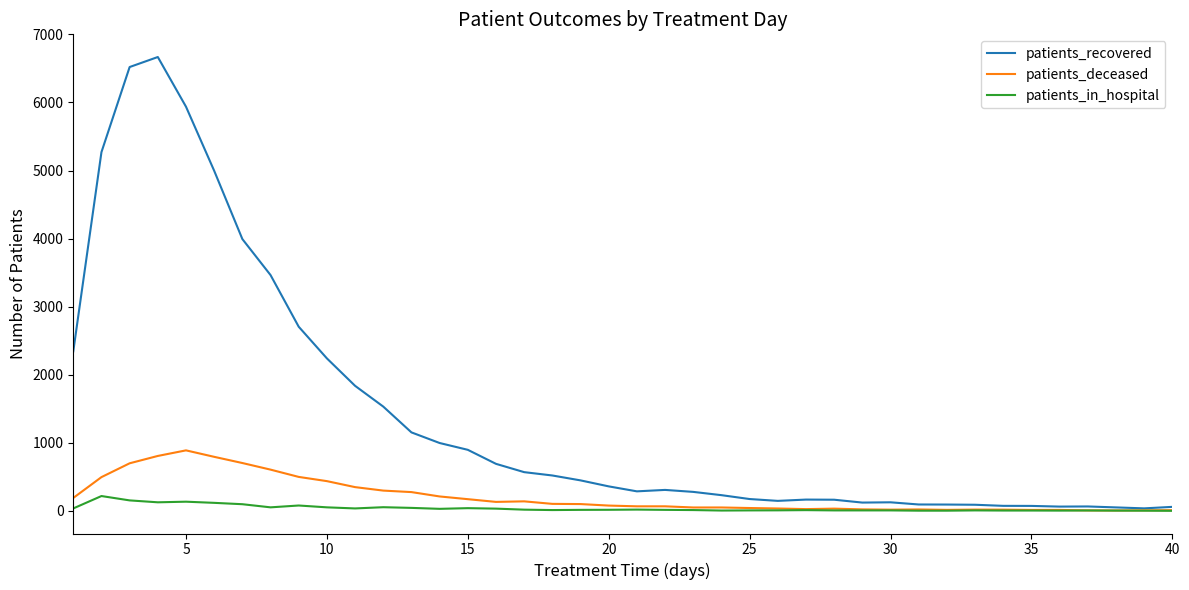

Which series has the largest range (max minus min)?

patients_recovered